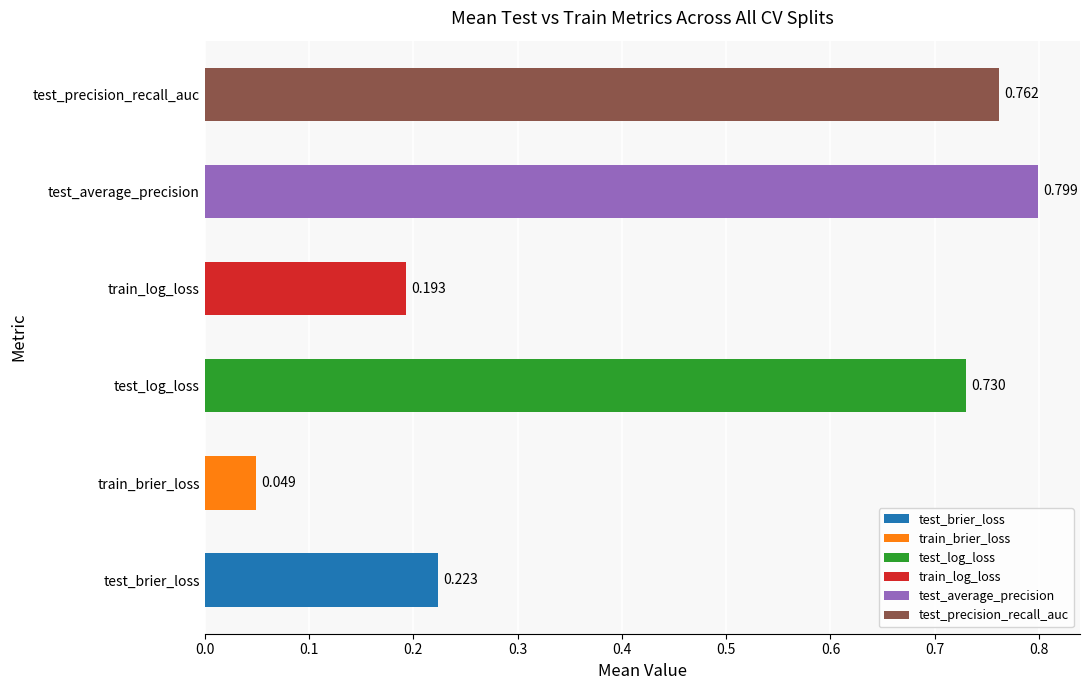

Rank the categories by value from lowest to highest.

train_brier_loss, train_log_loss, test_brier_loss, test_log_loss, test_precision_recall_auc, test_average_precision